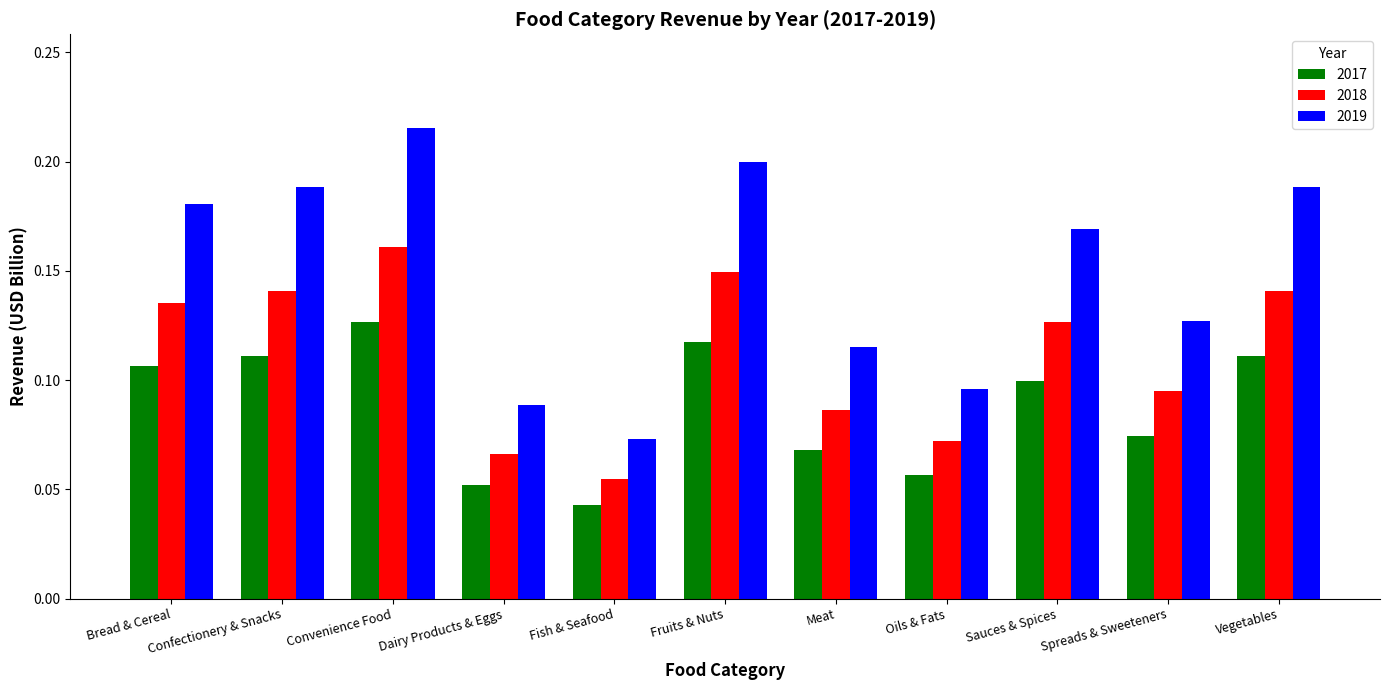

What is the label of the 4th bar from the right?

Oils & Fats